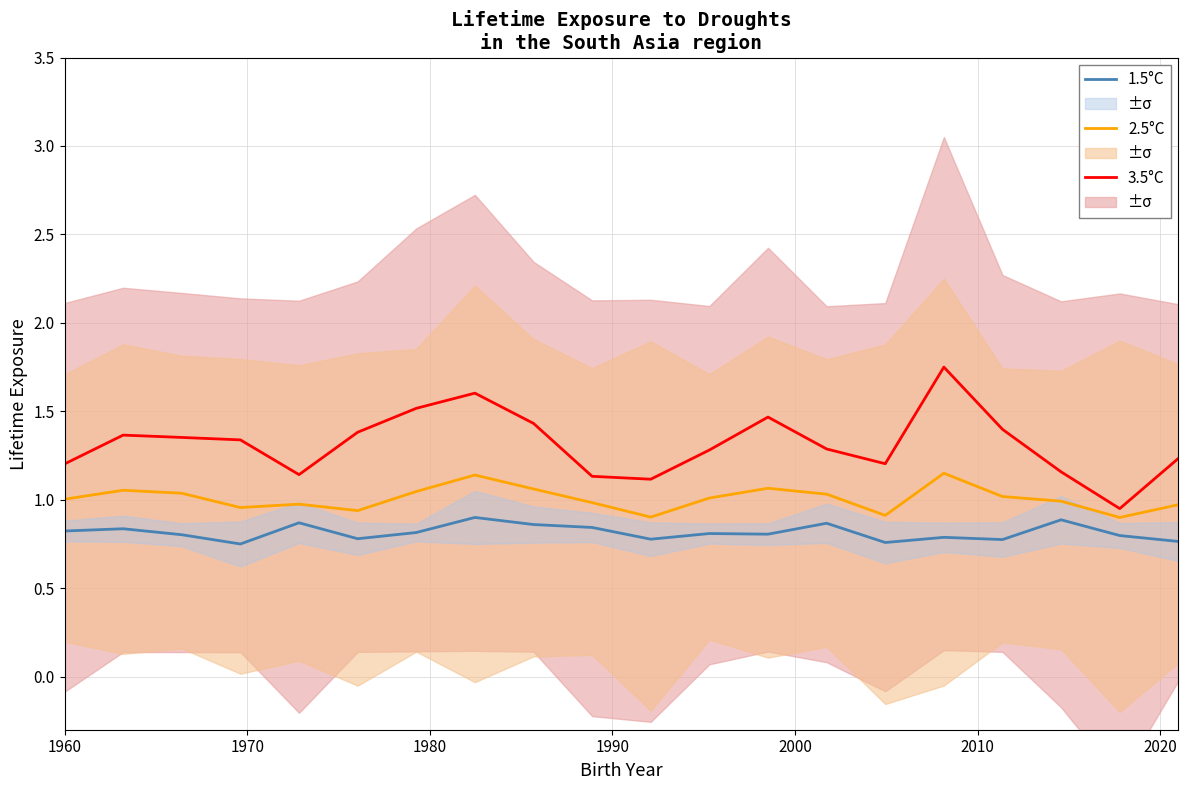

True or false: 1.5°C and 2.5°C cross at least once.

False